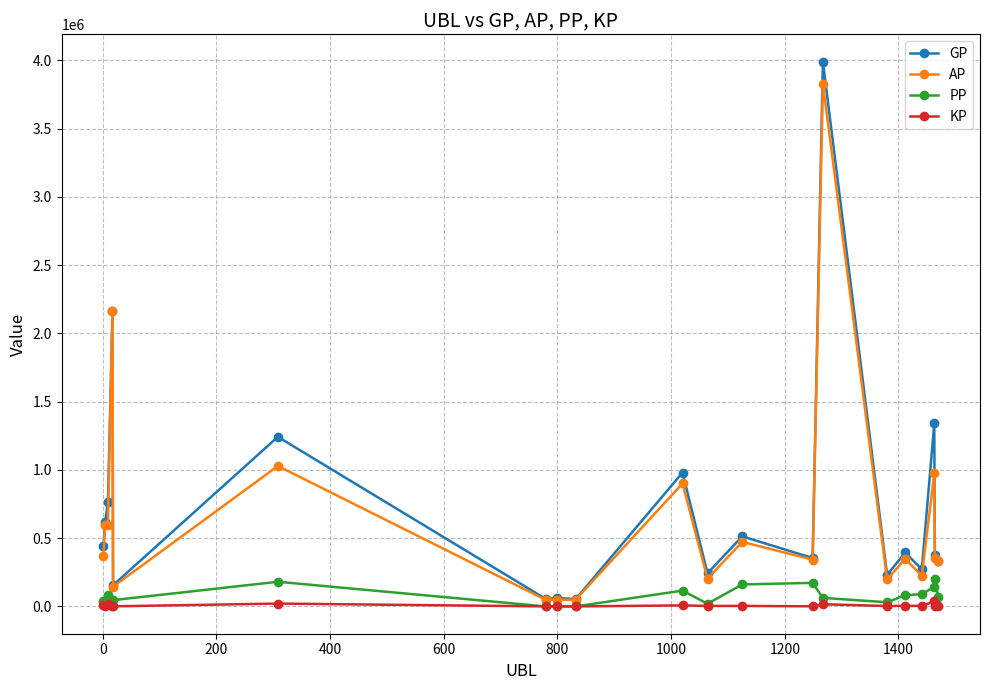

Rank the series by their maximum value, from lowest to highest.

KP, PP, AP, GP